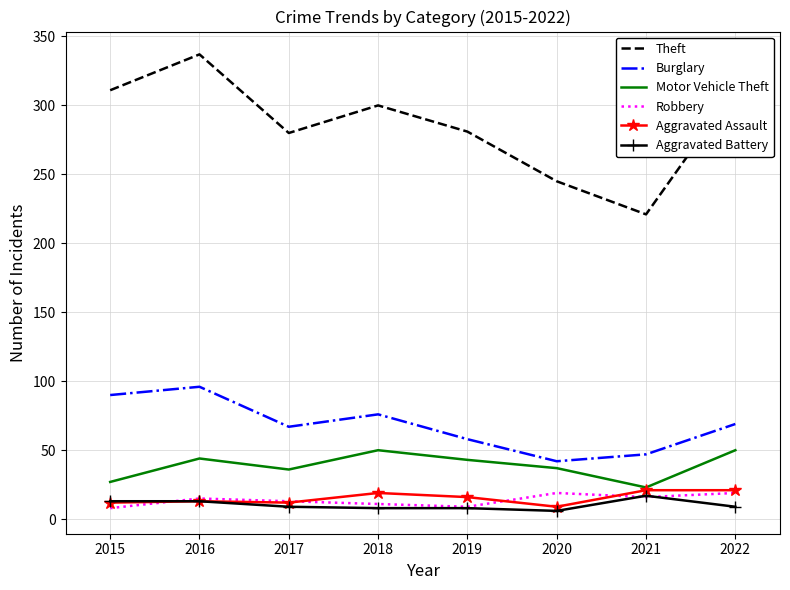

Which series has the largest total across all categories?

Theft